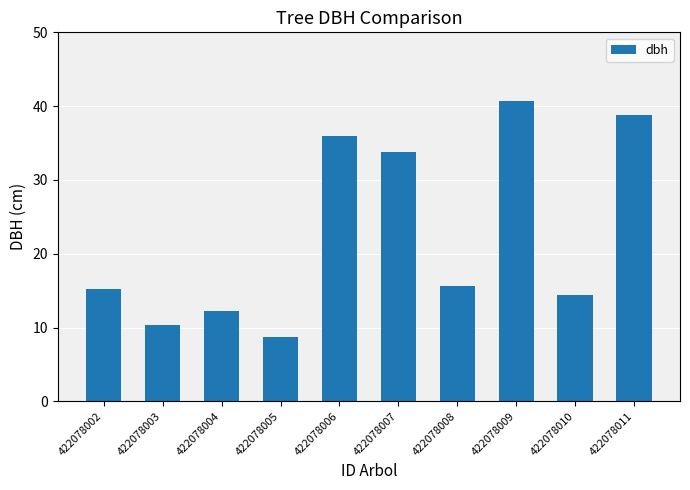

How many distinct data groups are displayed?

1